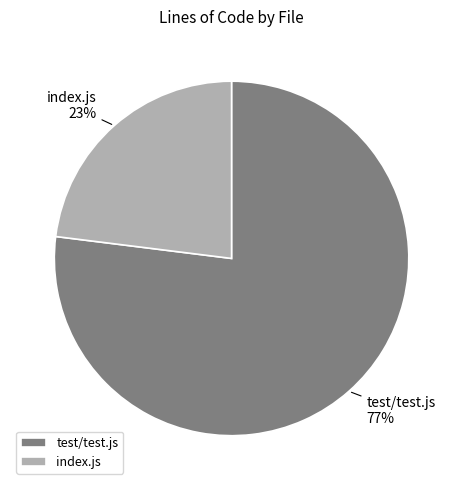

Does index.js account for over 50% of the chart?

No